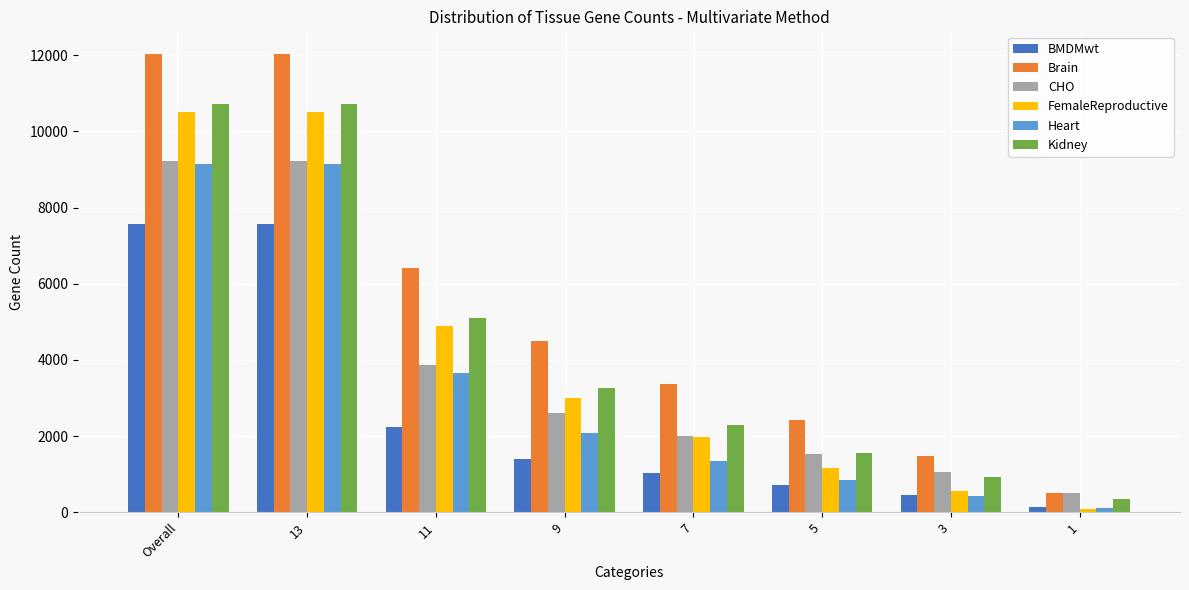

Which series has the widest spread of values?

Brain